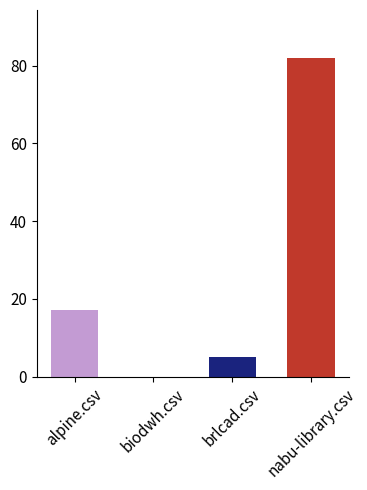

What is the sum of the values at nabu-library.csv and alpine.csv?

99